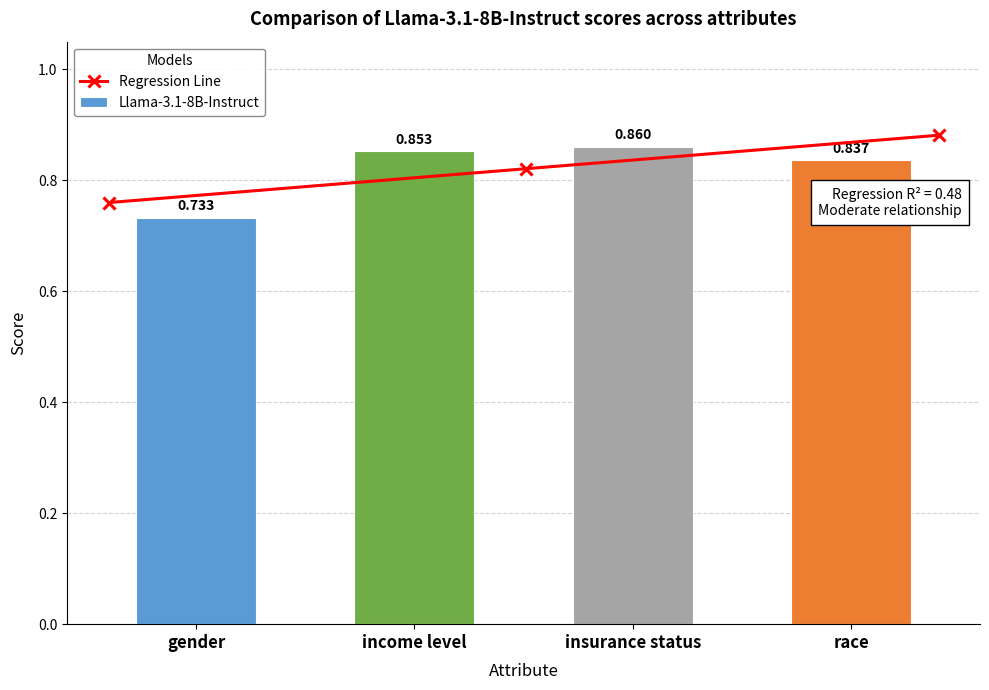

True or false: the data shows 0.3 at income level.

False